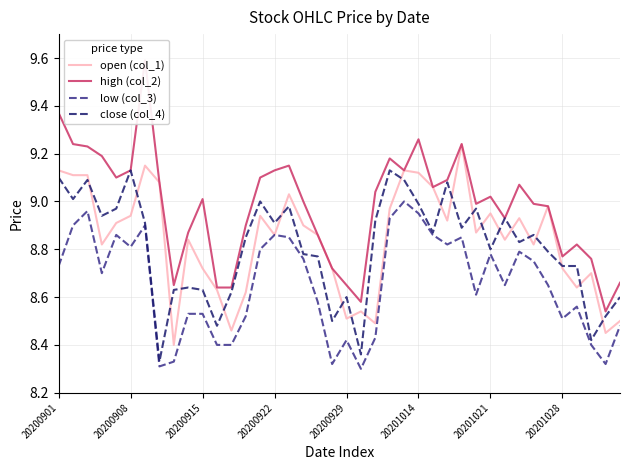

True or false: close (col_4) has a value of 4.4 at 9.

False